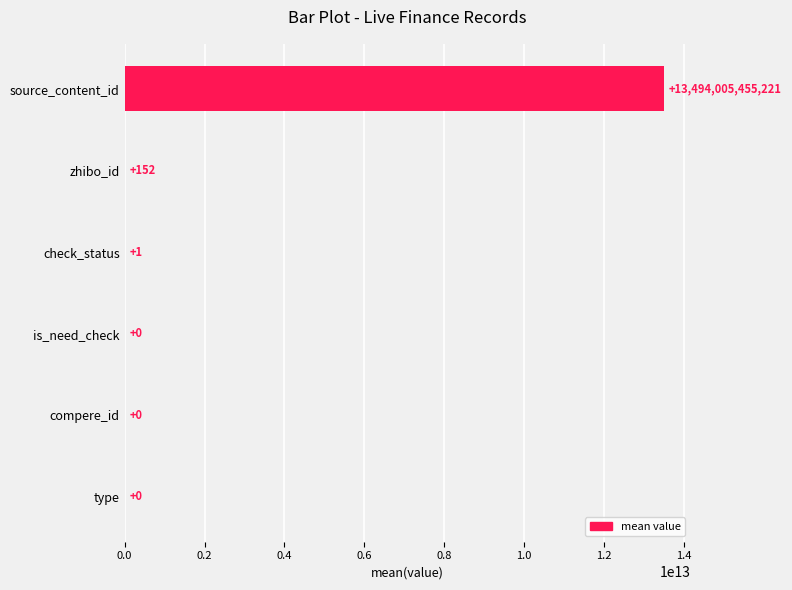

Between zhibo_id and compere_id, which is larger?

zhibo_id